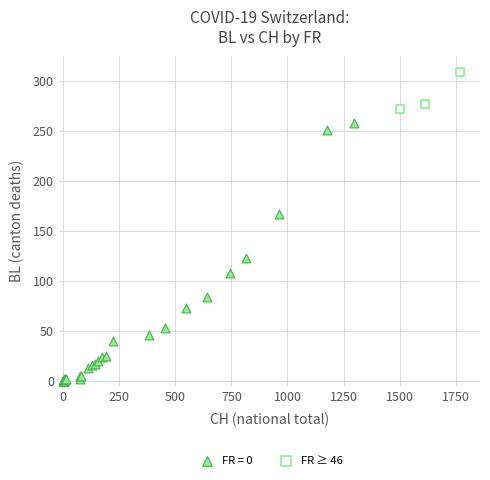

Which series reaches the minimum Y coordinate?

FR = 0